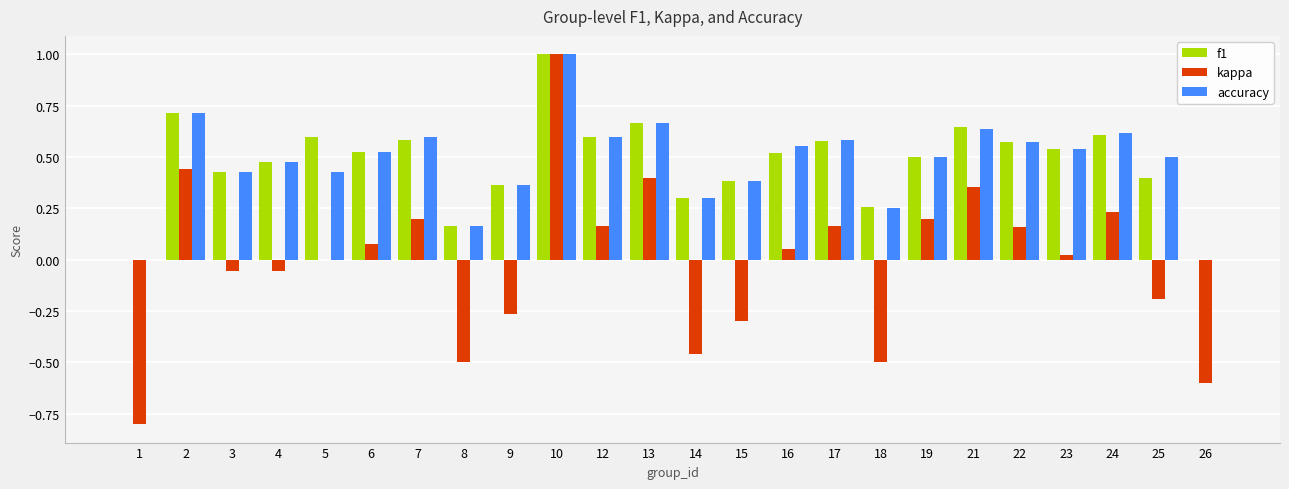

The accuracy series shows 0.2 at 3. True or false?

False